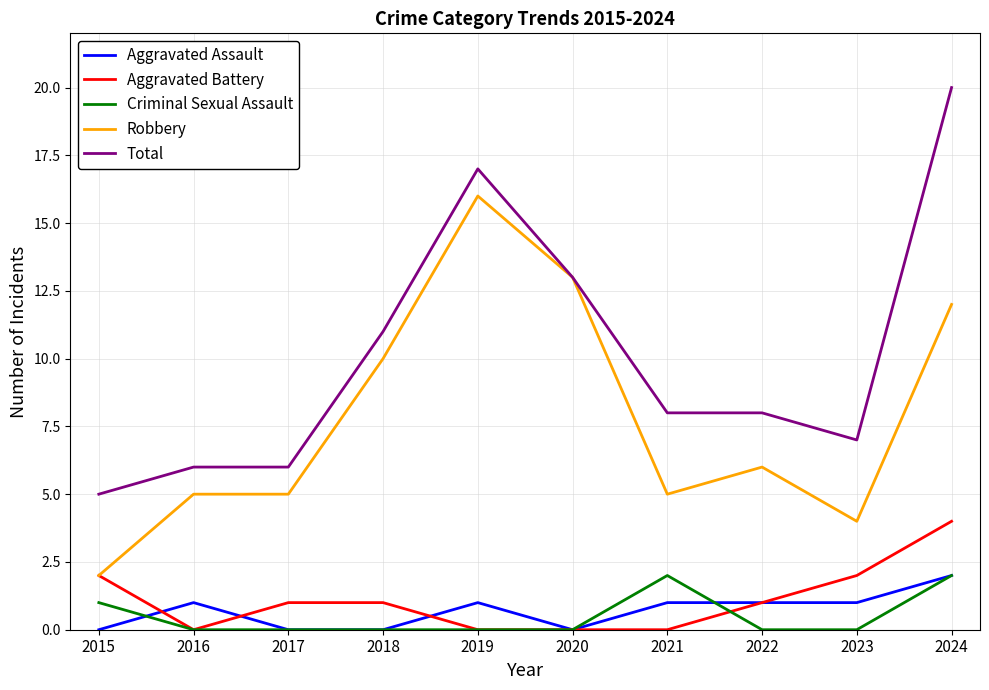

Which series has the largest total across all categories?

Total